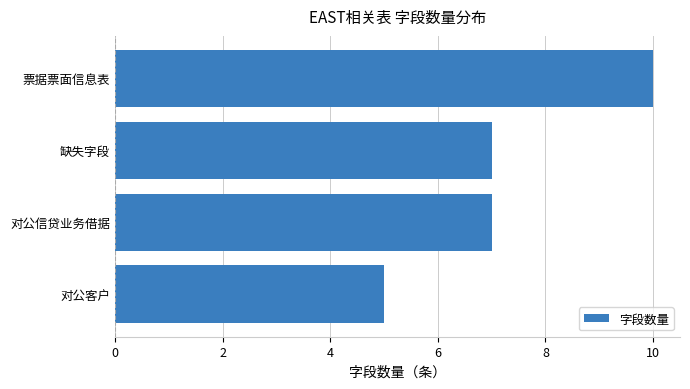

Are the bars grouped side by side (vs. stacked)?

No